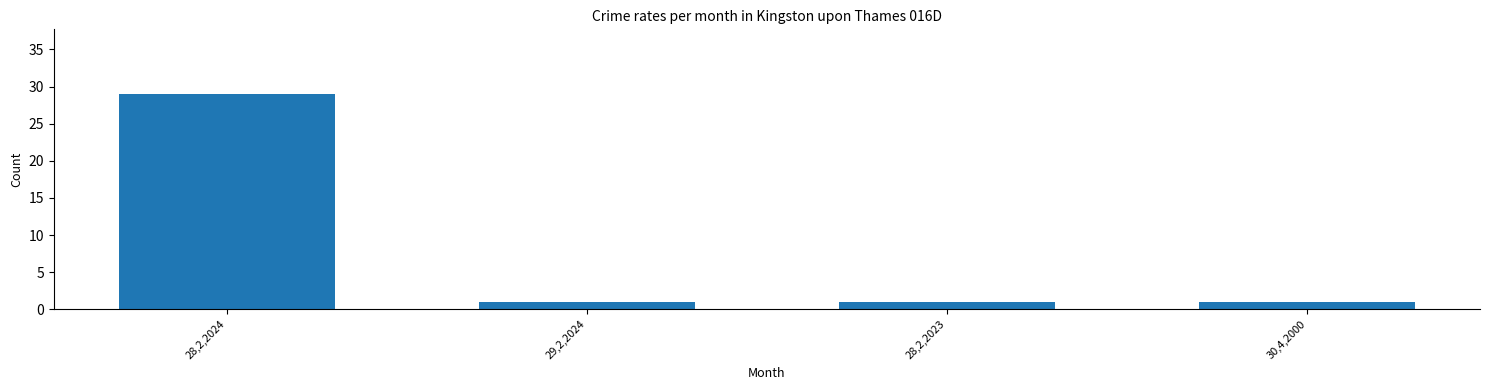

Which category has the highest value across all series?

28,2,2024